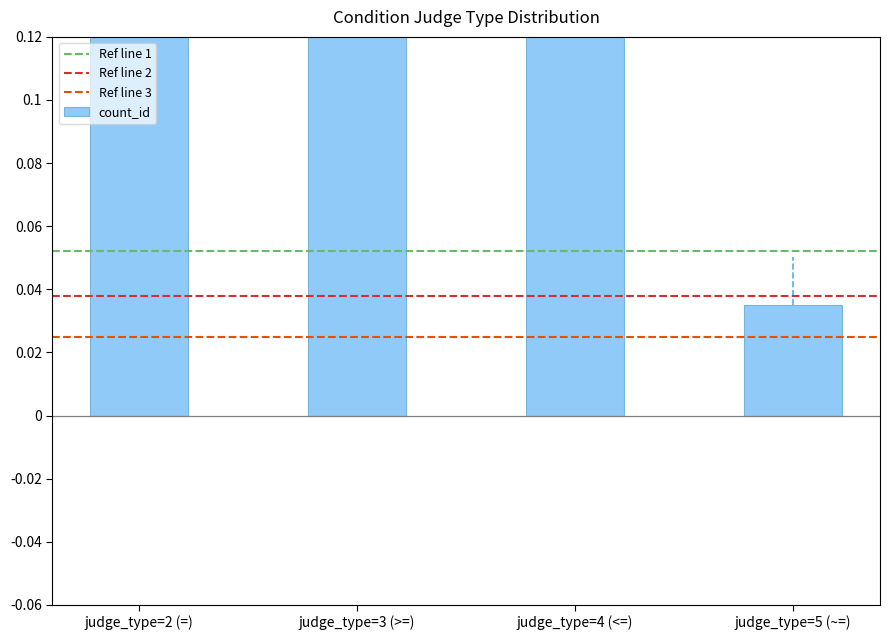

What is the sum of the values at judge_type=4 (<=) and judge_type=3 (>=)?

0.4